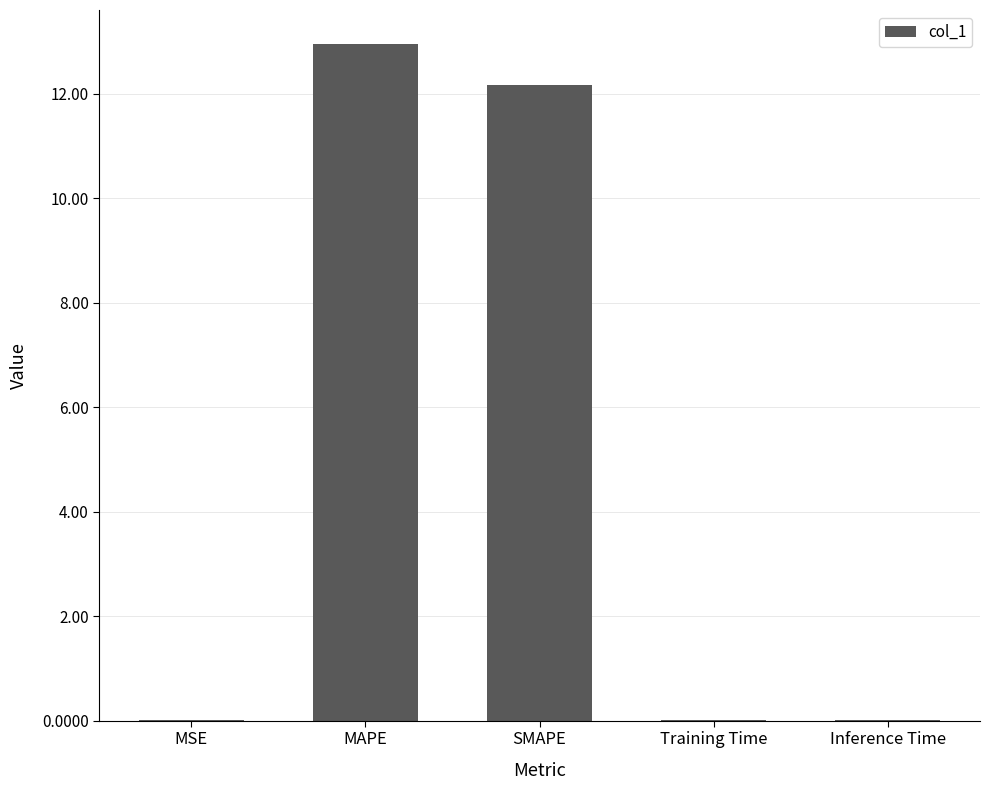

What is the difference between the values at MAPE and MSE?

12.9